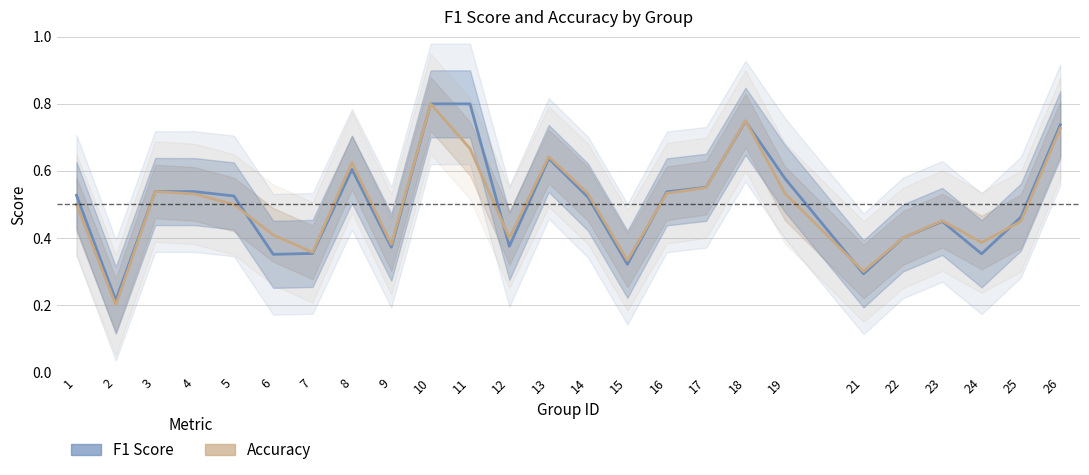

Count the number of data series in this chart.

2